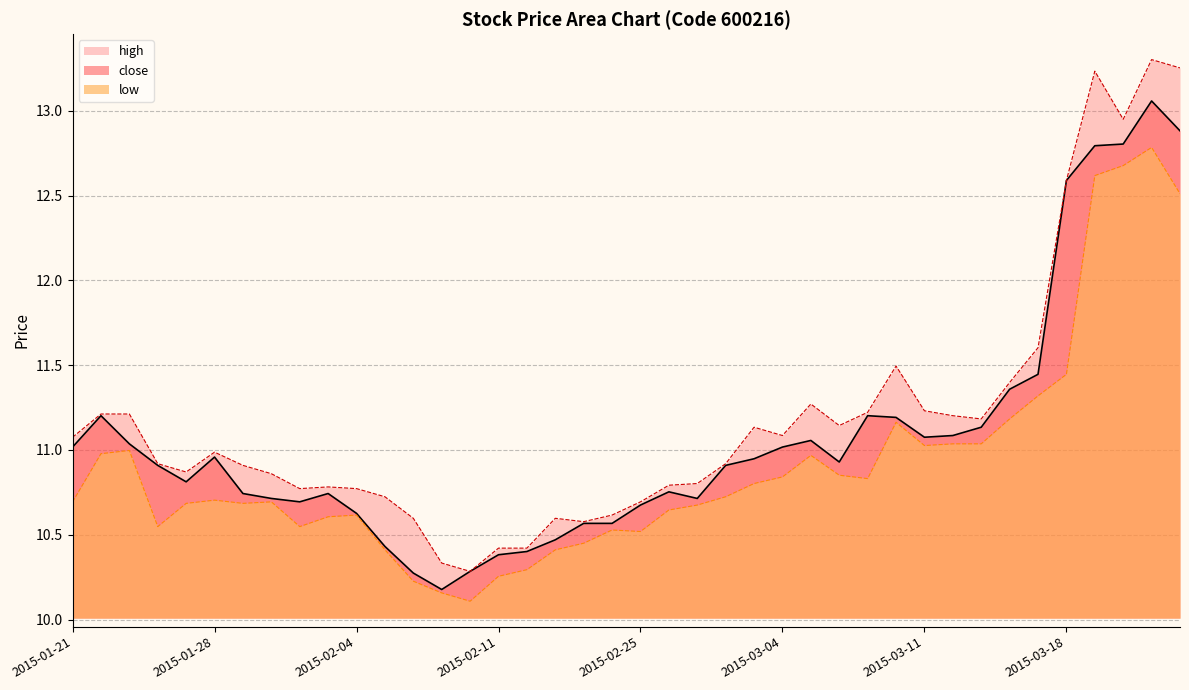

Reading left to right, extract all data points from this chart.

close: 11.0	11.2	11.0	10.9	10.8	11.0	10.7	10.7	10.7	10.7	10.6	10.4	10.3	10.2	10.3	10.4	10.4	10.5	10.6	10.6	10.7	10.8	10.7	10.9	10.9	11.0	11.1	10.9	11.2	11.2	11.1	11.1	11.1	11.4	11.4	12.6	12.8	12.8	13.1	12.9
high: 11.1	11.2	11.2	10.9	10.9	11.0	10.9	10.9	10.8	10.8	10.8	10.7	10.6	10.3	10.3	10.4	10.4	10.6	10.6	10.6	10.7	10.8	10.8	10.9	11.1	11.1	11.3	11.1	11.2	11.5	11.2	11.2	11.2	11.4	11.6	12.6	13.2	12.9	13.3	13.3
low: 10.7	11.0	11.0	10.5	10.7	10.7	10.7	10.7	10.5	10.6	10.6	10.4	10.2	10.2	10.1	10.3	10.3	10.4	10.4	10.5	10.5	10.6	10.7	10.7	10.8	10.8	11.0	10.9	10.8	11.2	11.0	11.0	11.0	11.2	11.3	11.4	12.6	12.7	12.8	12.5